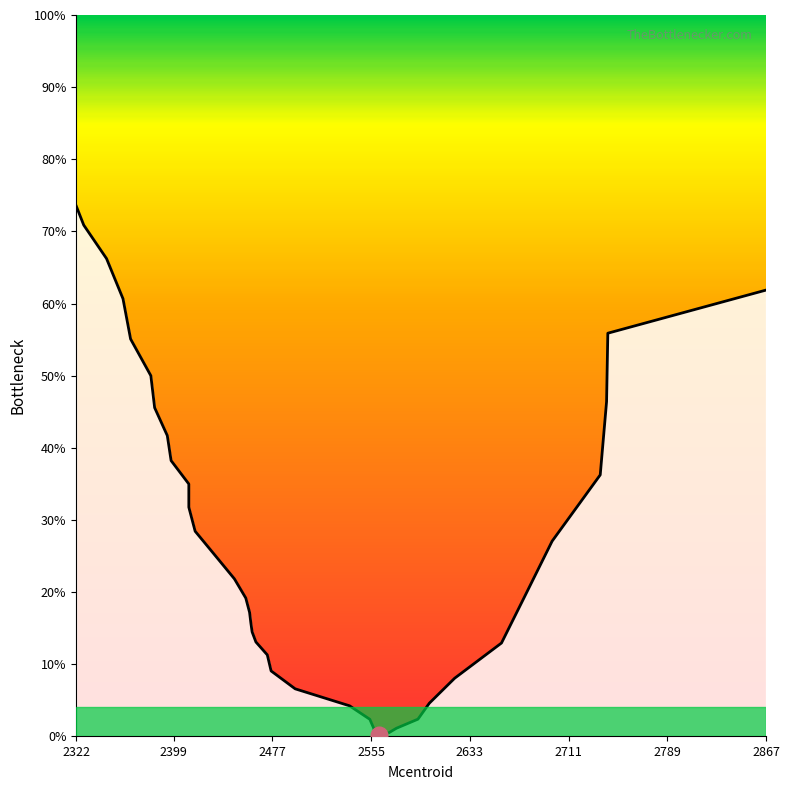

What is the minimum value shown in the chart?

0.2